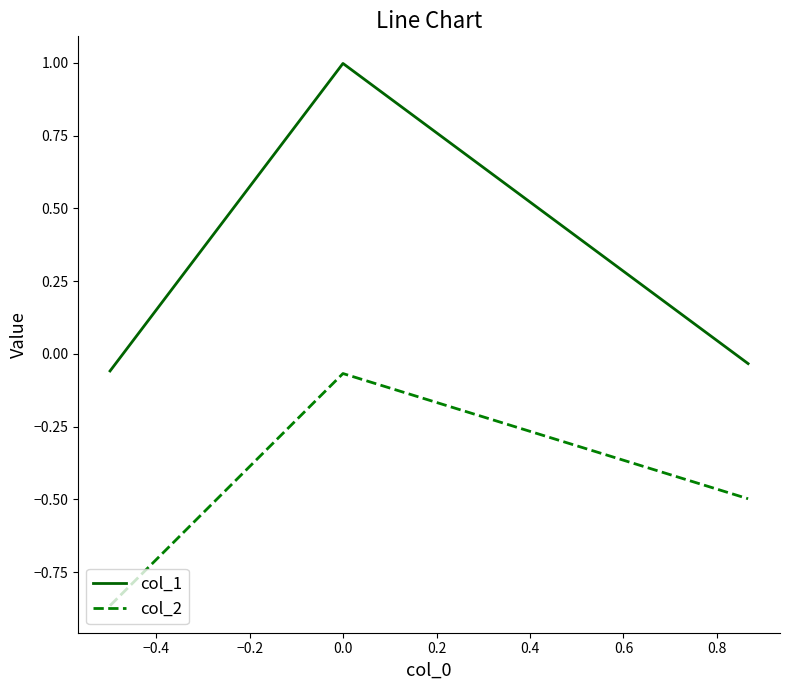

Which series has the widest spread of values?

col_1